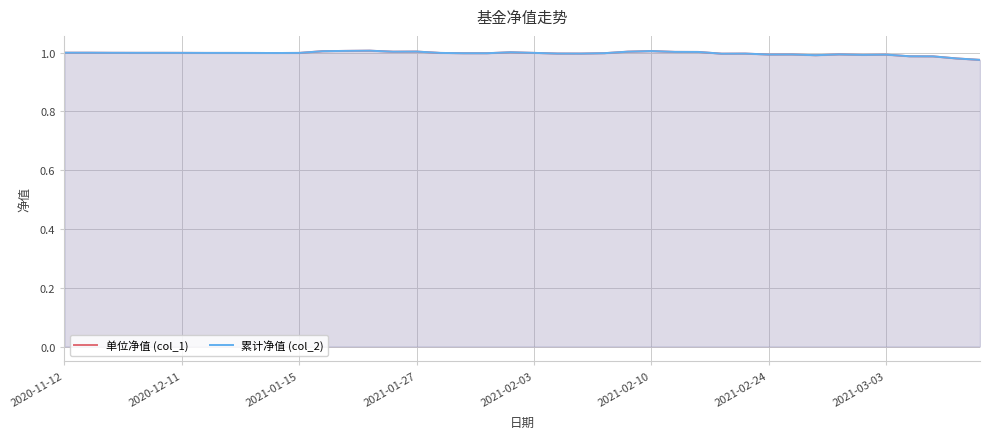

What is the value of the 累计净值 (col_2) point at the 37th from the left?

1.0